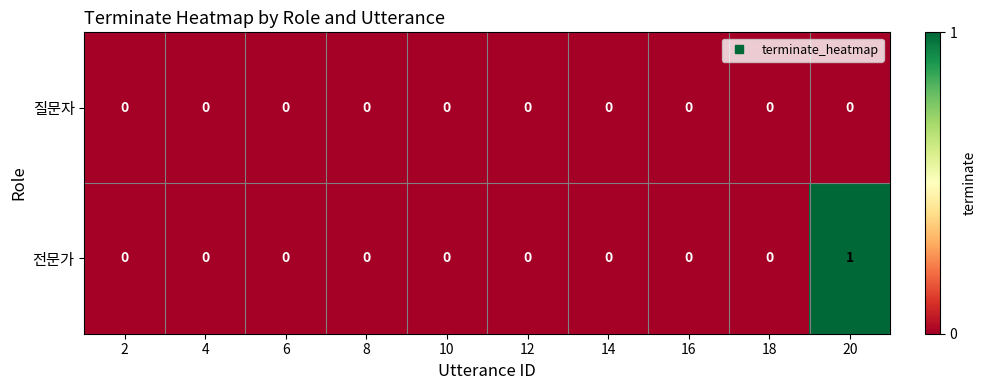

Which series has the largest total across all categories?

전문가